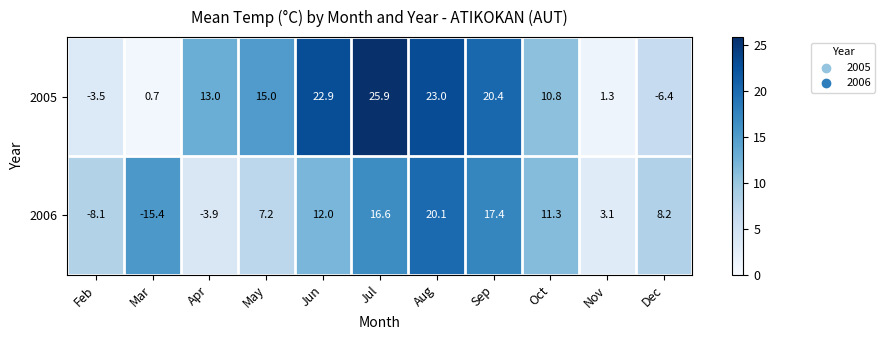

List the series in order of their overall mean, highest first.

2005, 2006